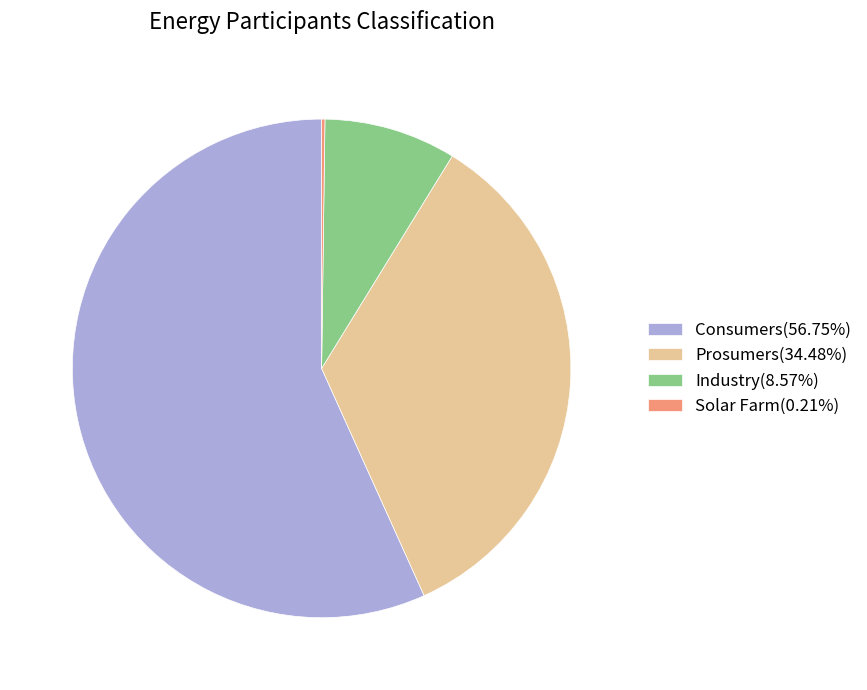

Approximately how many times larger is the value at Prosumers(34.48%) compared to Consumers(56.75%)?

0.6